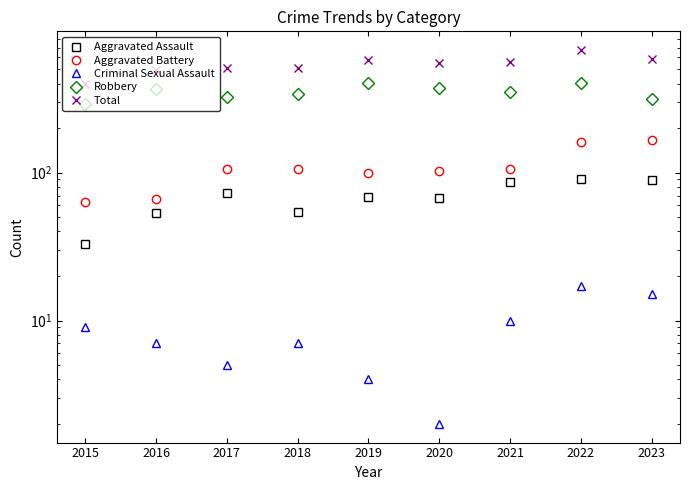

Rank the series by their maximum value, from lowest to highest.

Criminal Sexual Assault, Aggravated Assault, Aggravated Battery, Robbery, Total